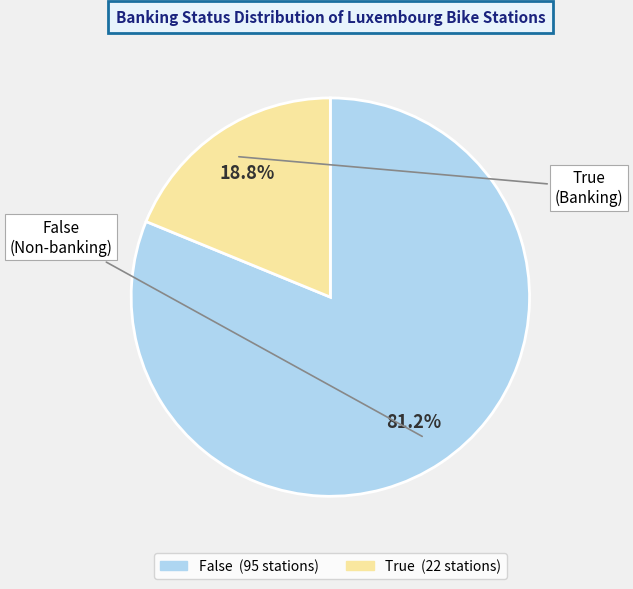

Is there any slice that represents more than half of the pie?

Yes